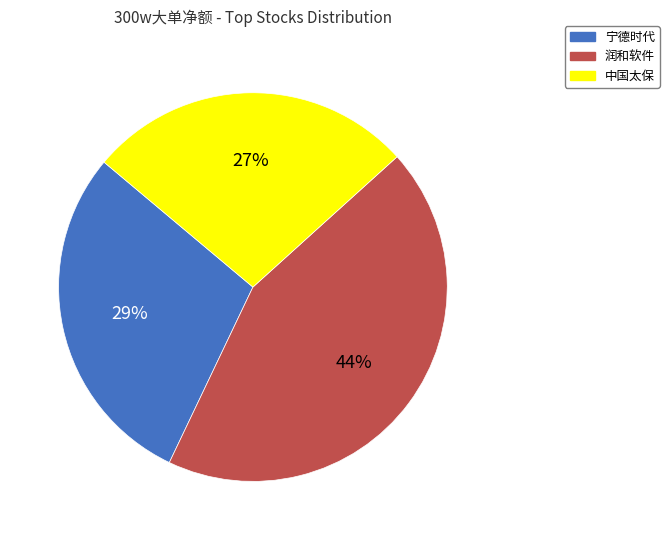

Is there any slice that represents more than half of the pie?

No